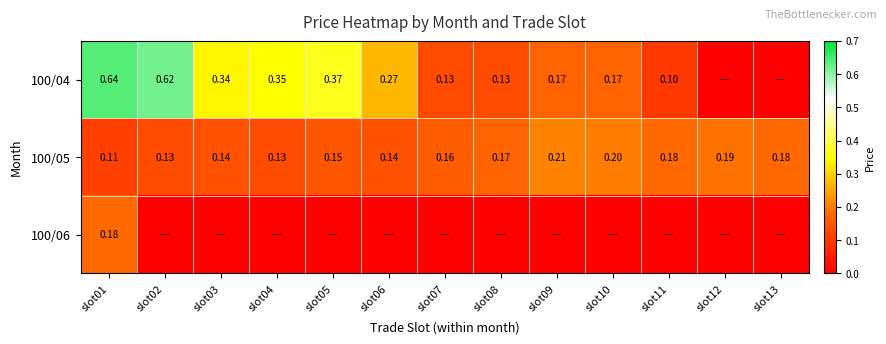

What is the difference between the second highest and minimum values in the 100/05 series?

0.1